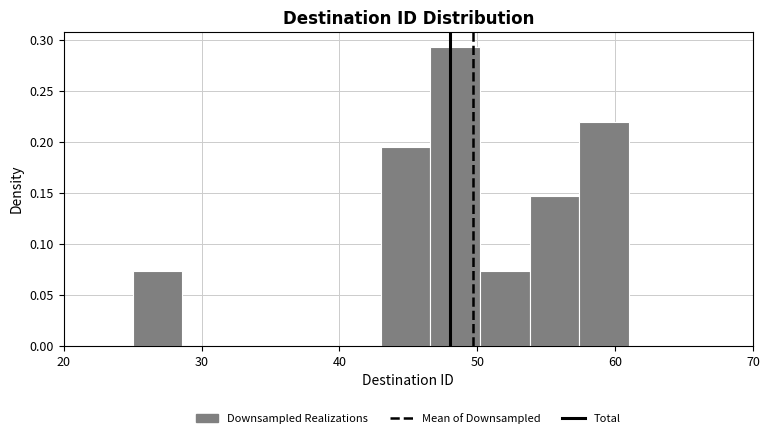

Around what value on the x-axis is the tallest bar? Give the approximate position of its centre, as read against the axis.

48